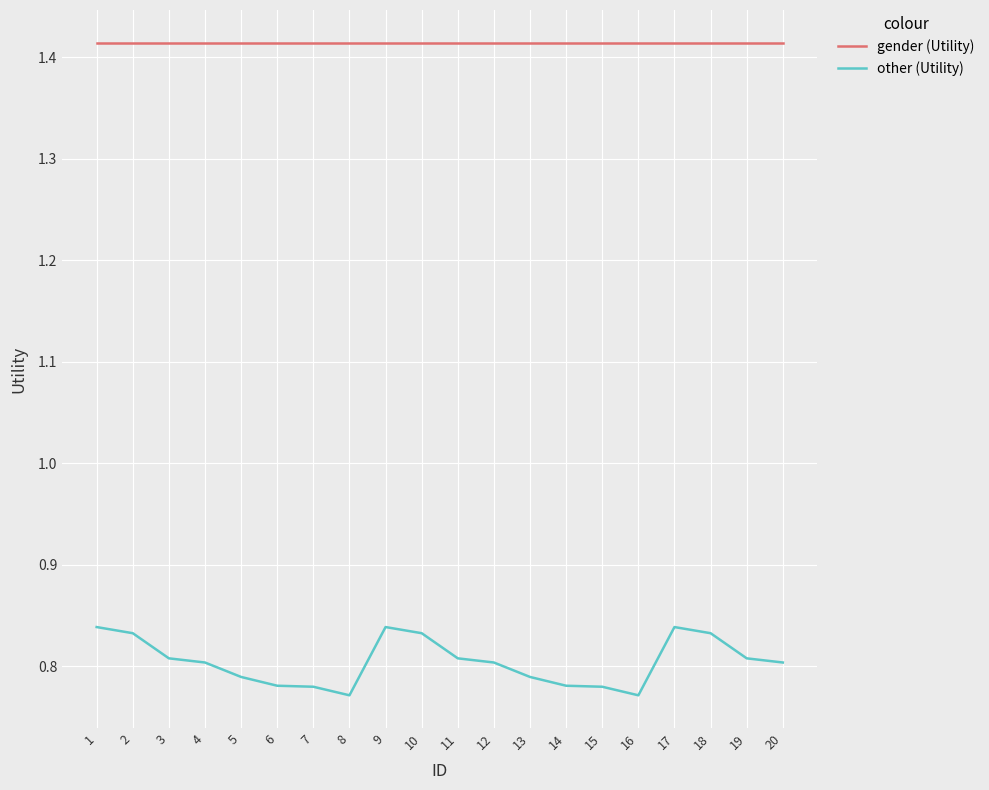

True or false: gender (Utility) and other (Utility) intersect in this chart.

False